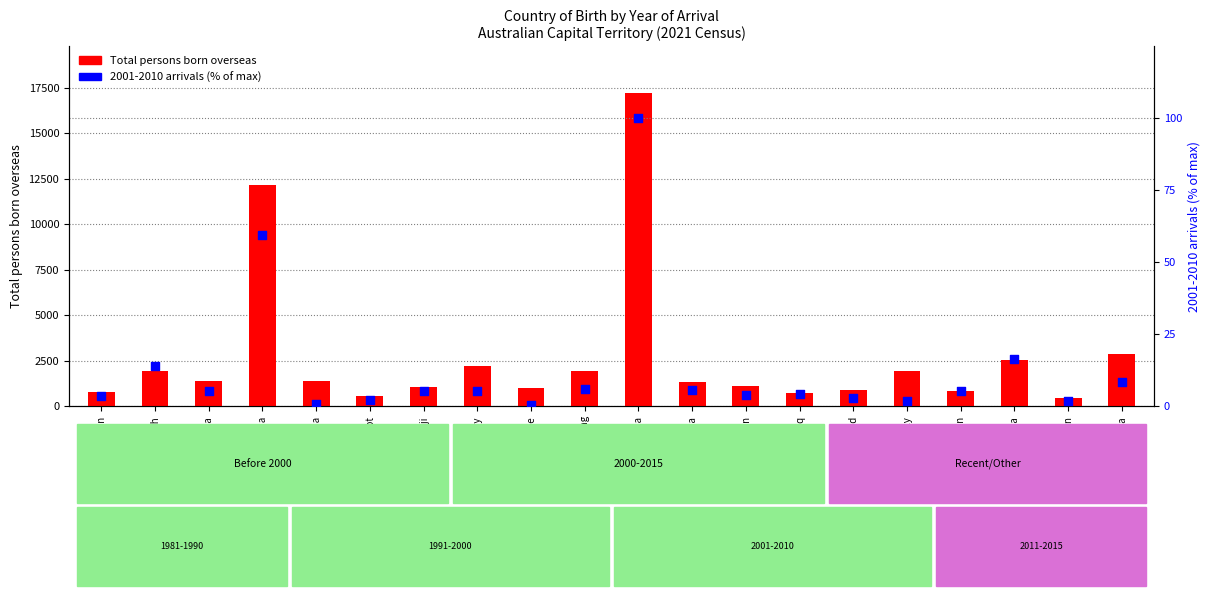

Which series has the largest total across all categories?

Total persons born overseas